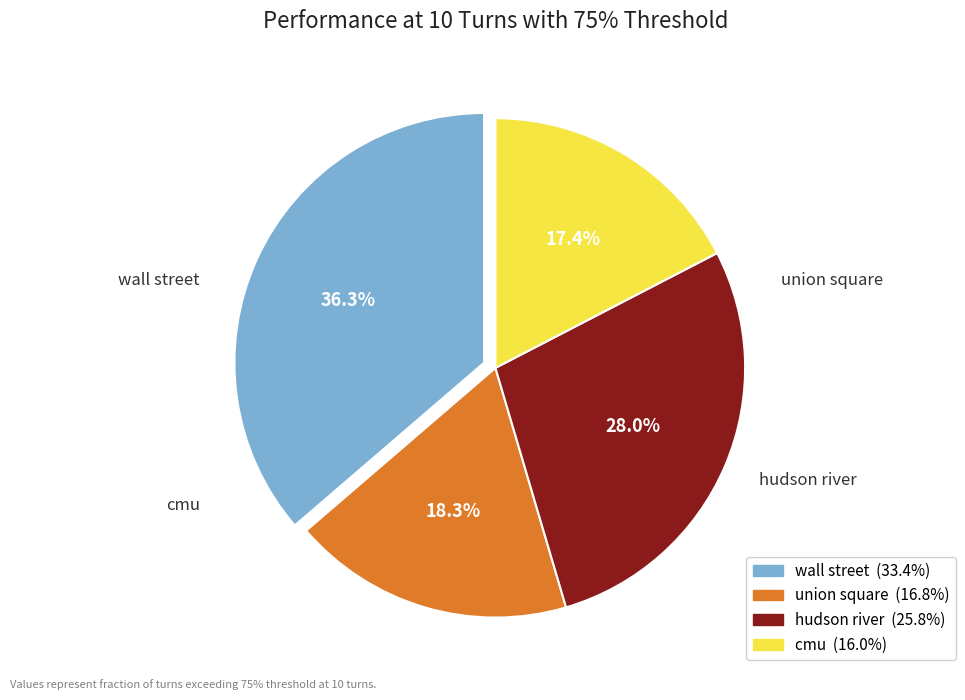

Do cmu and wall street together represent more than half of the pie?

Yes